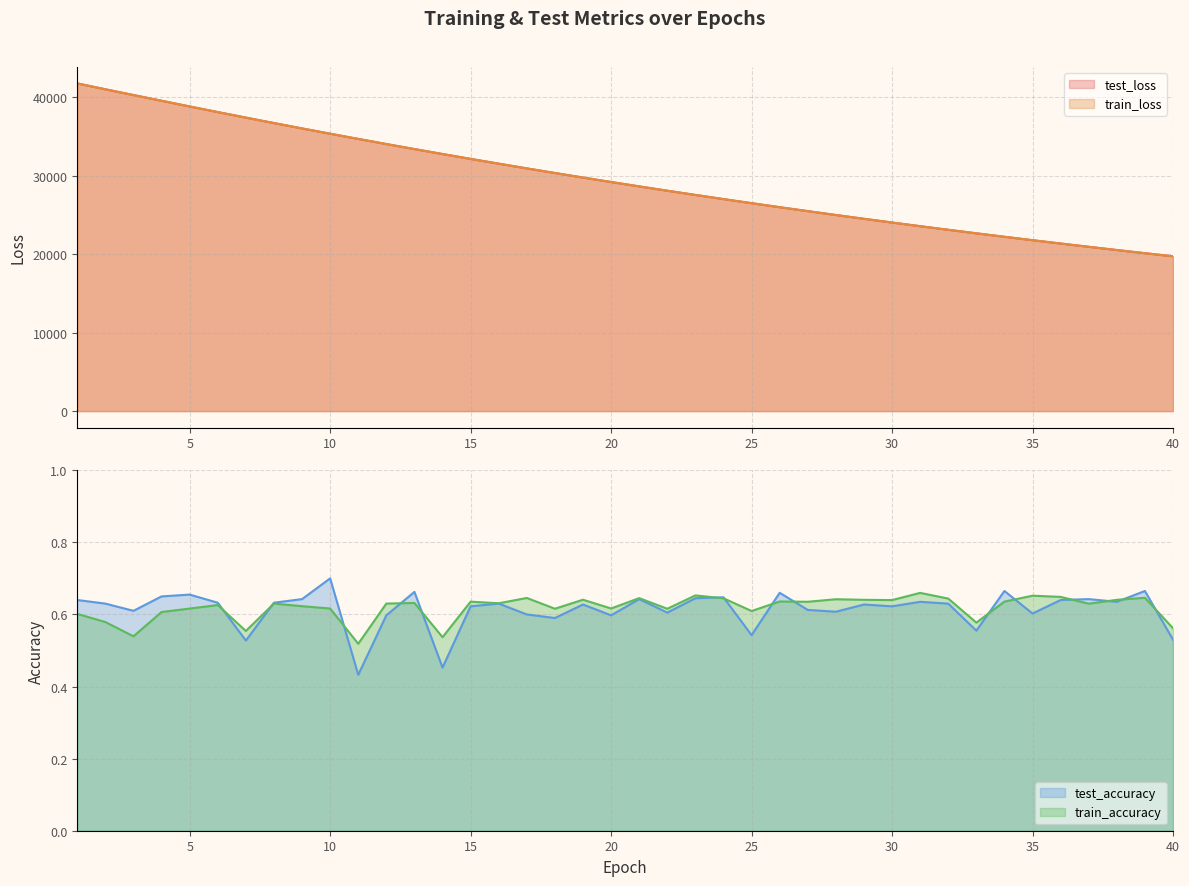

Which has a higher value, 39 or 35?

35